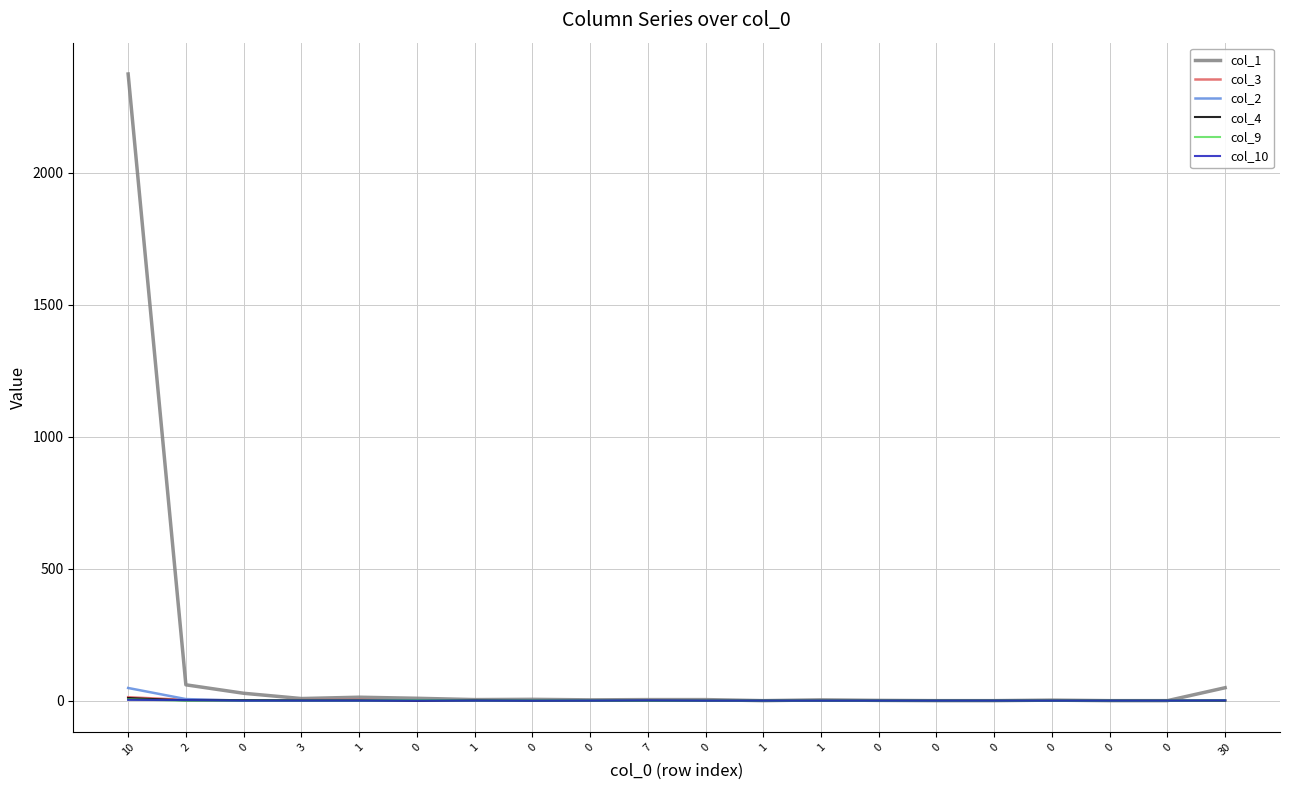

Where do col_2 and col_9 first cross each other?

1 and 0